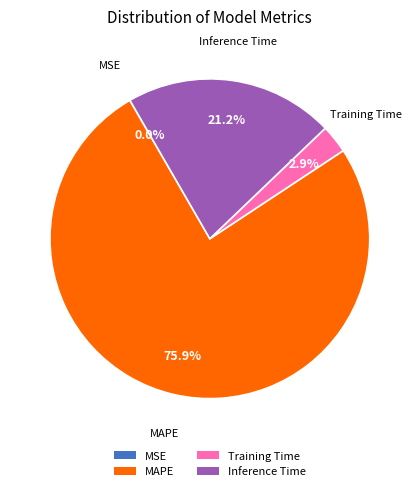

Combined, what portion of the pie is MAPE and Inference Time?

97.1%